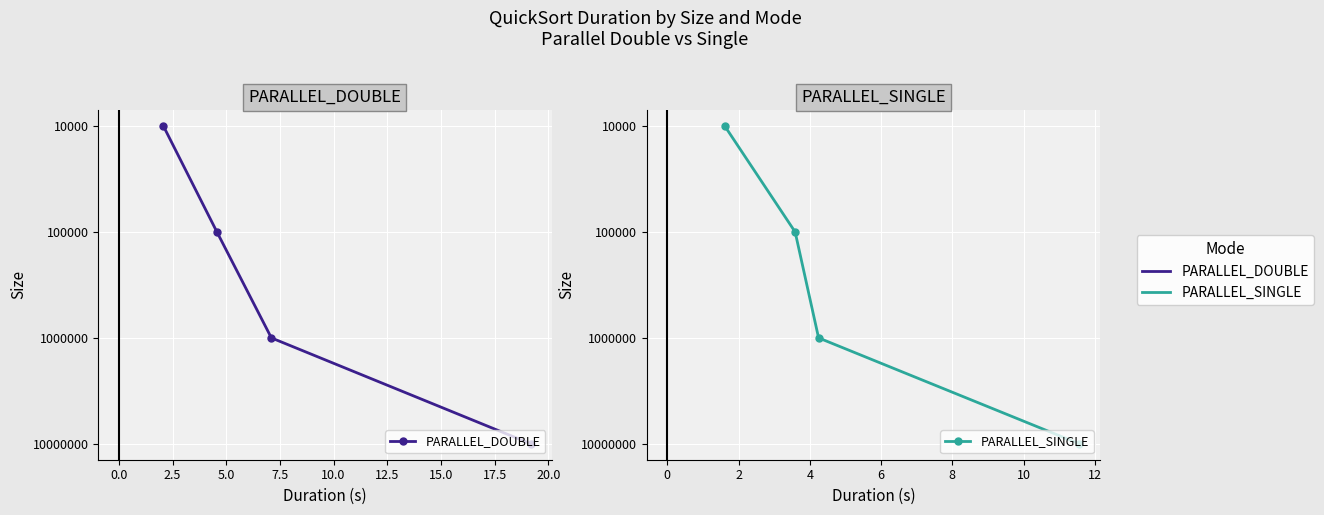

Is it true that PARALLEL_DOUBLE equals 1 at 5.0?

False